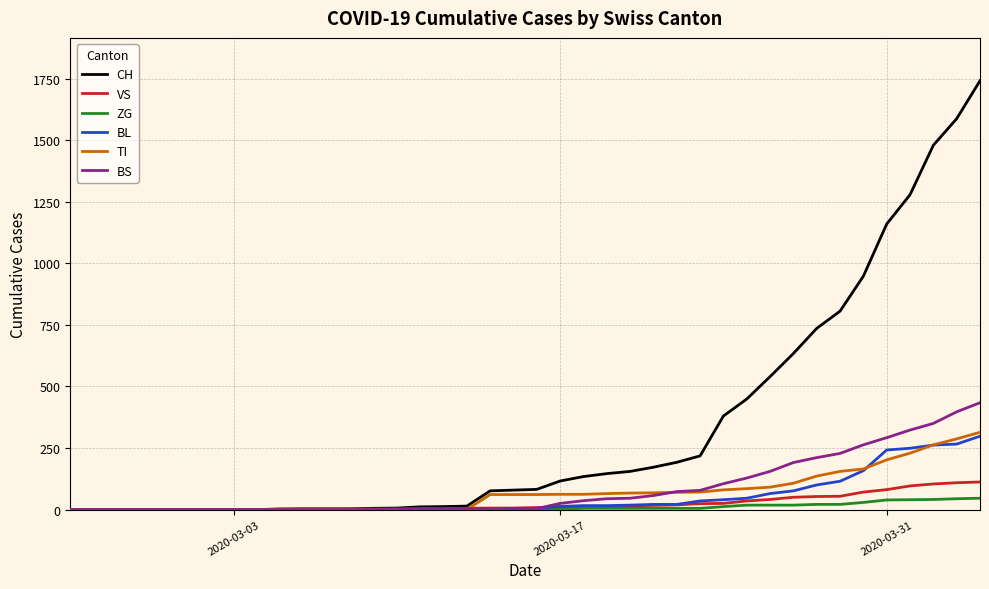

What is the highest value of the BS series?

434